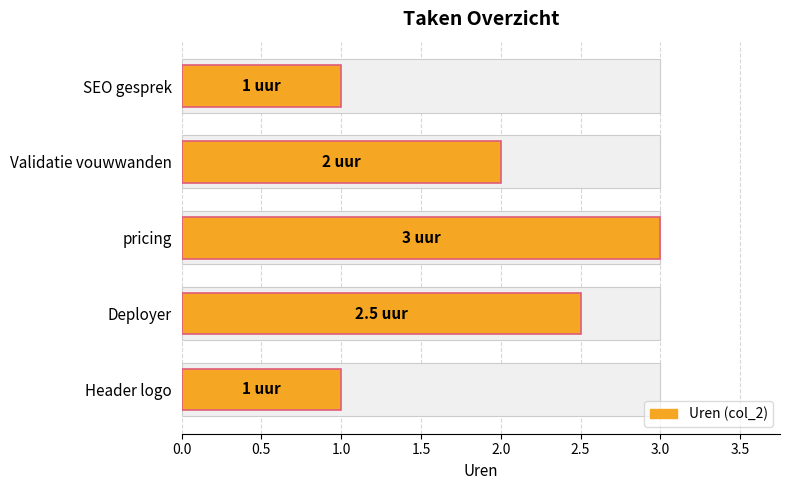

Are the bars horizontal?

Yes